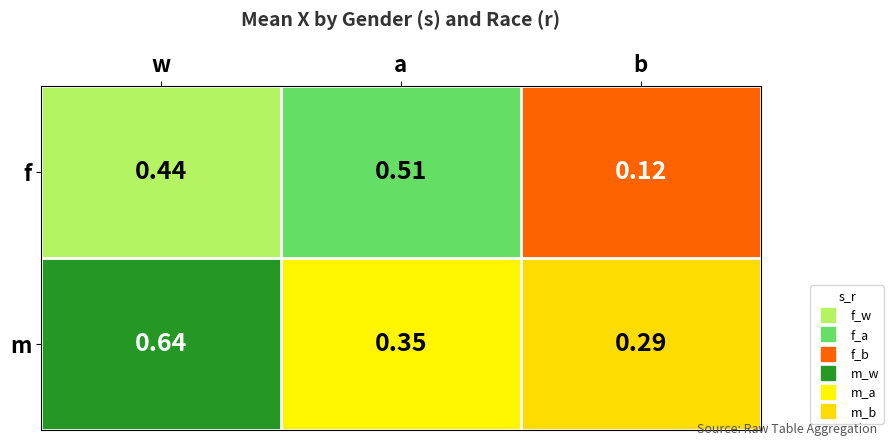

Which series has the largest range (max minus min)?

f